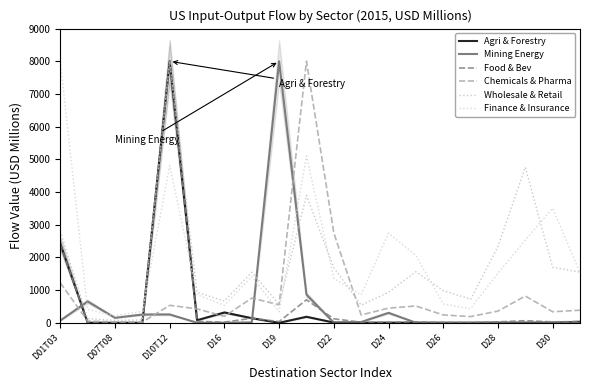

What is the difference between the second highest and minimum values in the Chemicals & Pharma series?

2729.4